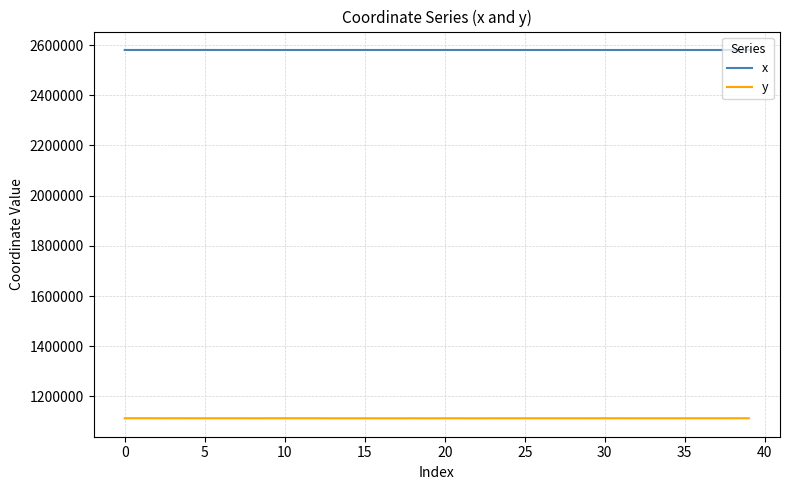

What is the lowest value of the y series?

1112733.1